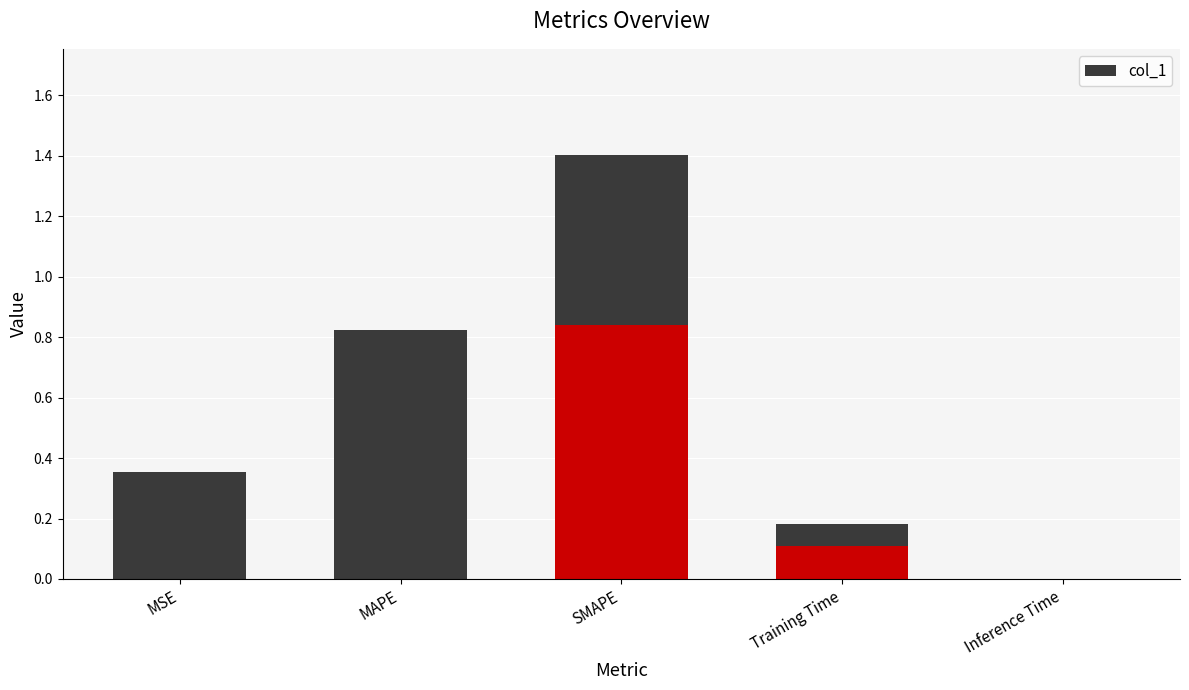

What position from the left is Inference Time?

5